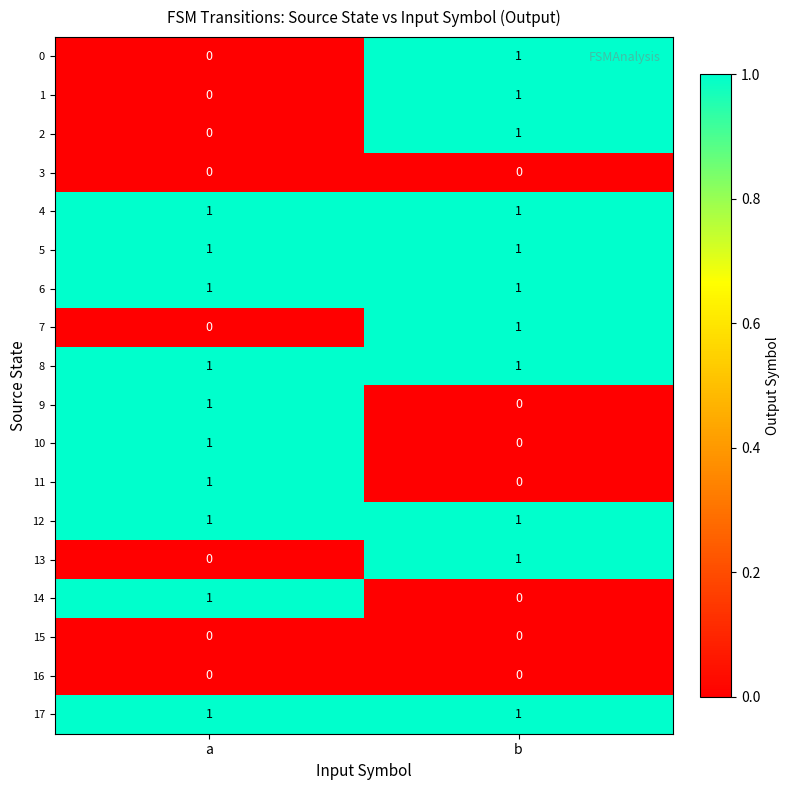

At which label does 0 reach its minimum?

a